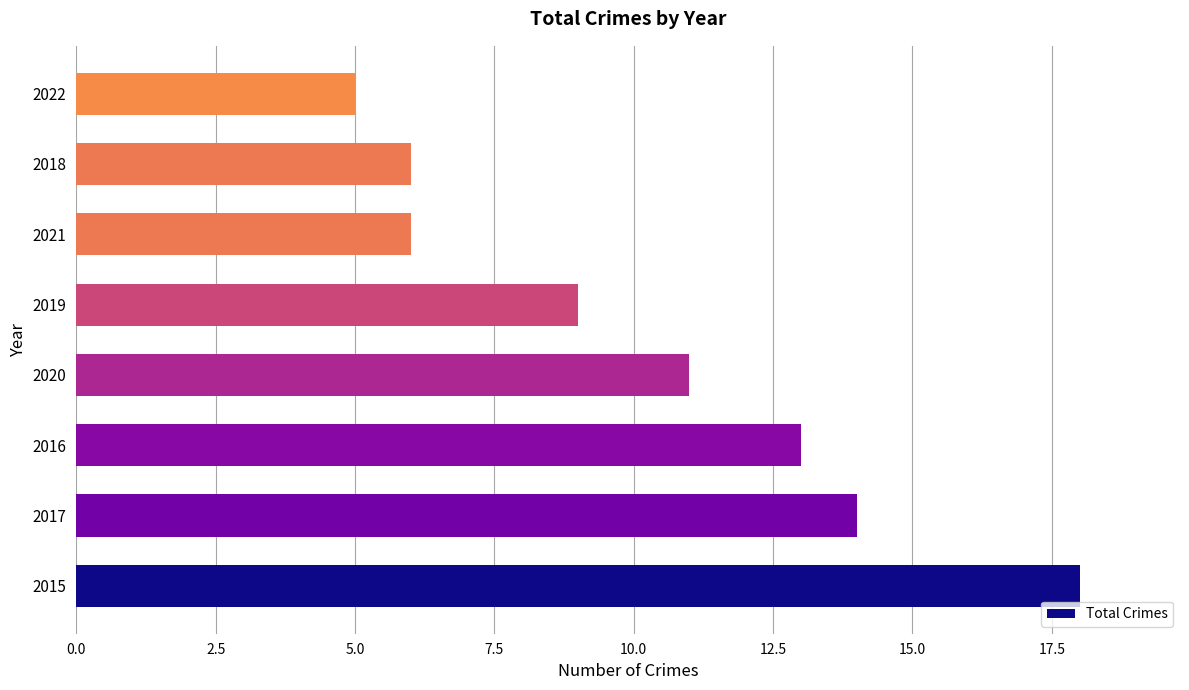

What is the difference between the maximum and second lowest values?

12